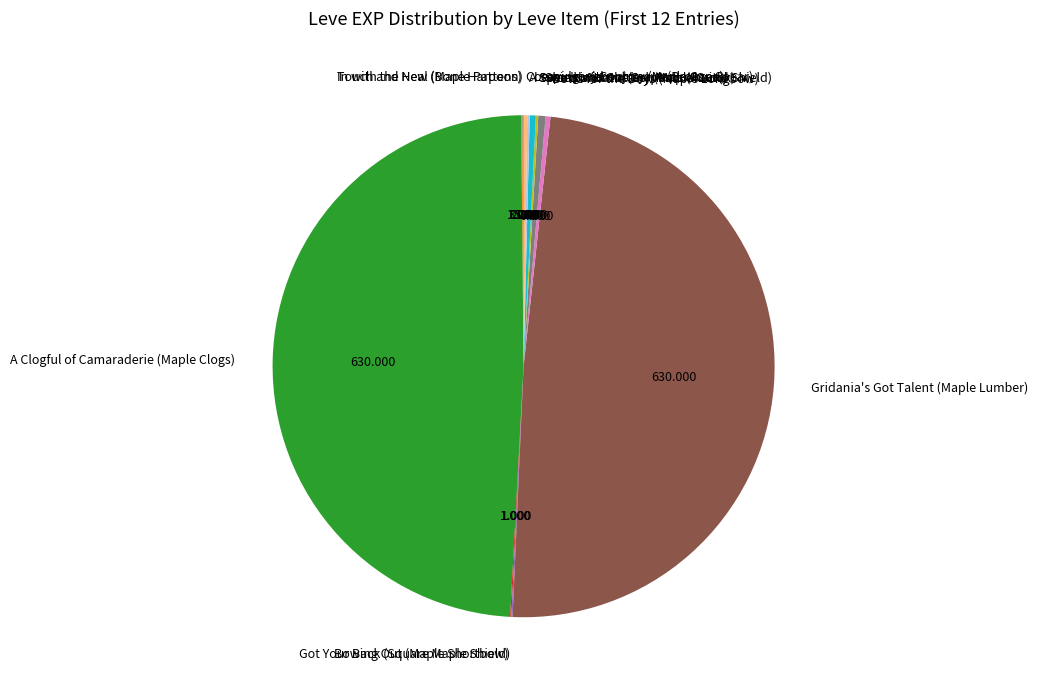

Is there a majority slice in this chart?

No